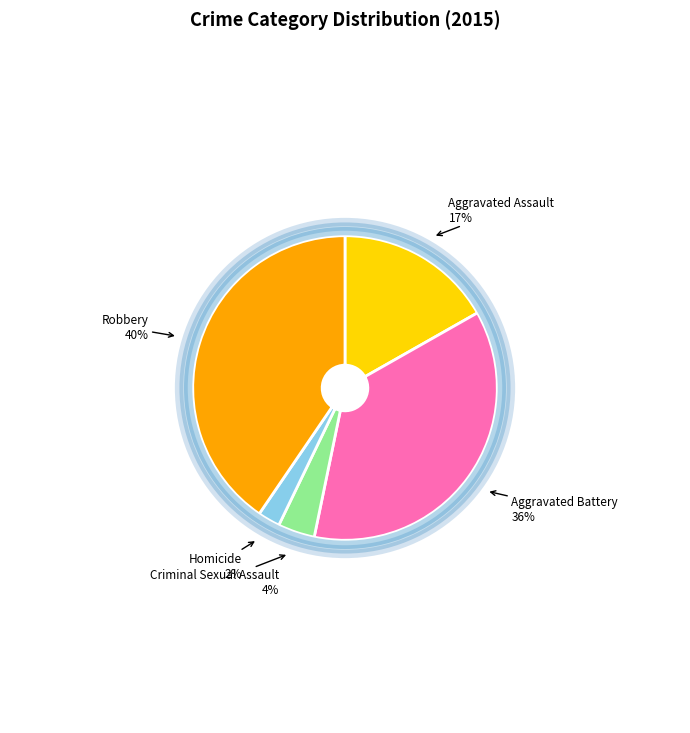

How many segments does this pie chart have?

5